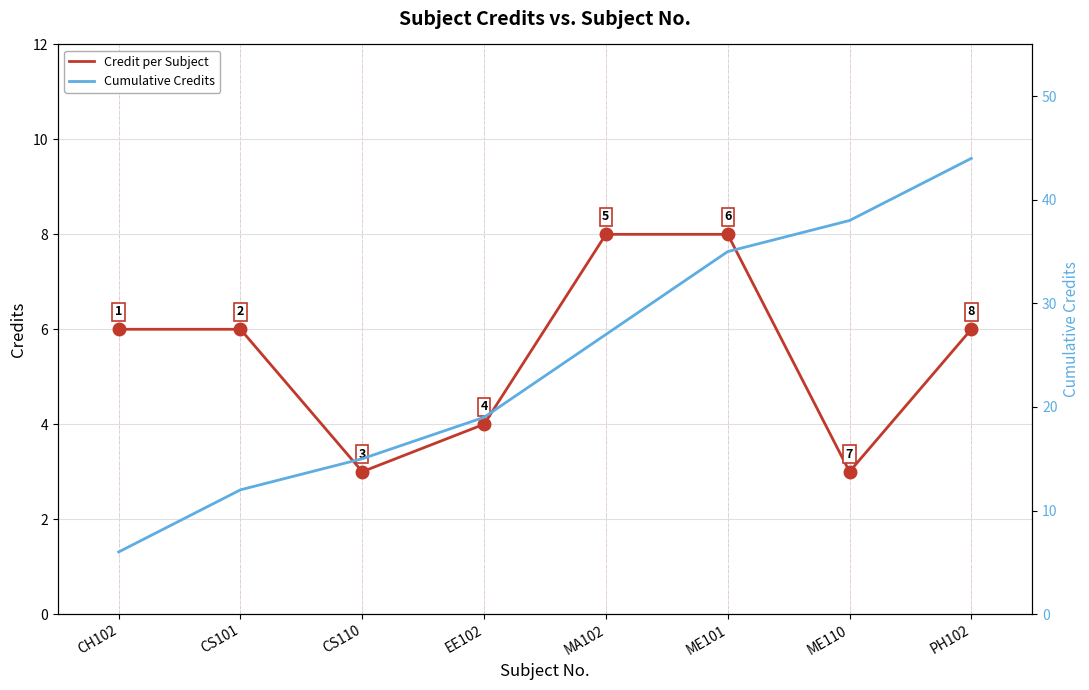

Which series has the widest spread of values?

Cumulative Credits